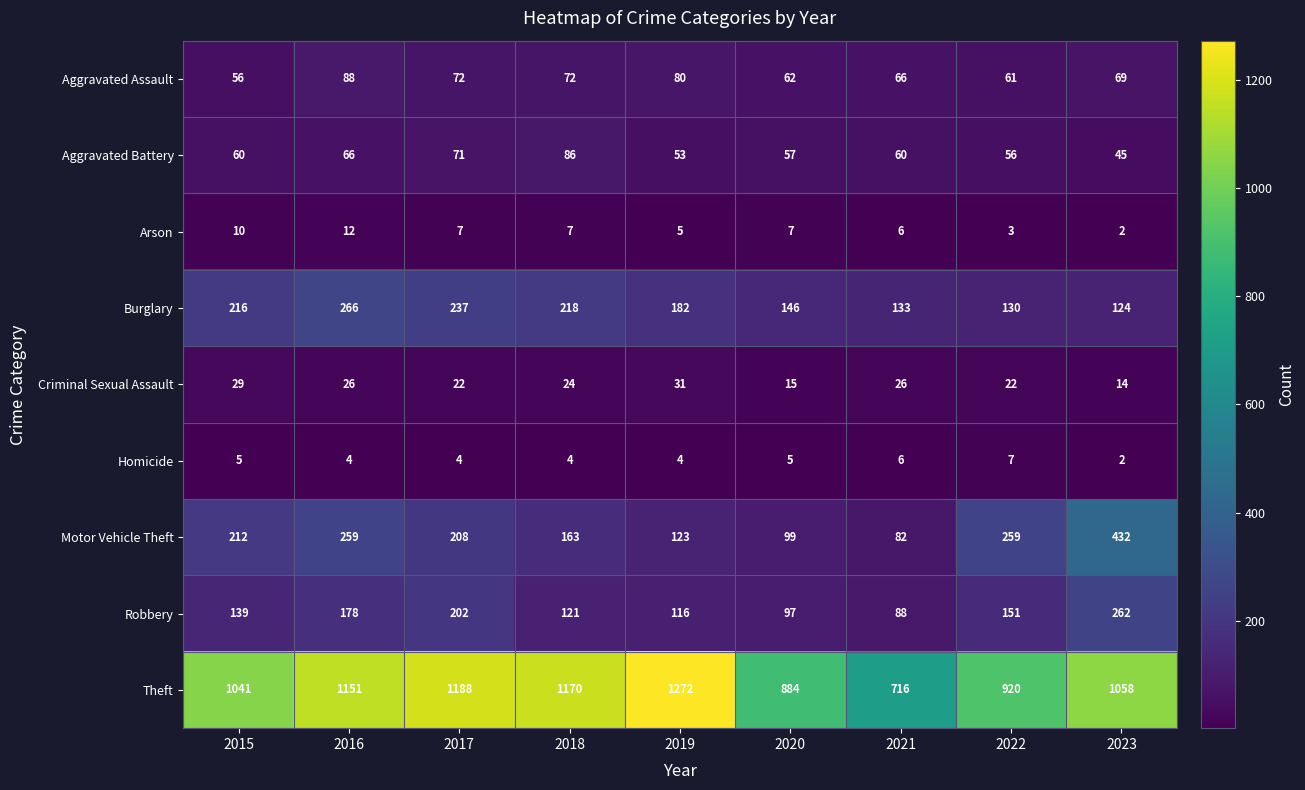

Which series has the largest range (max minus min)?

Theft